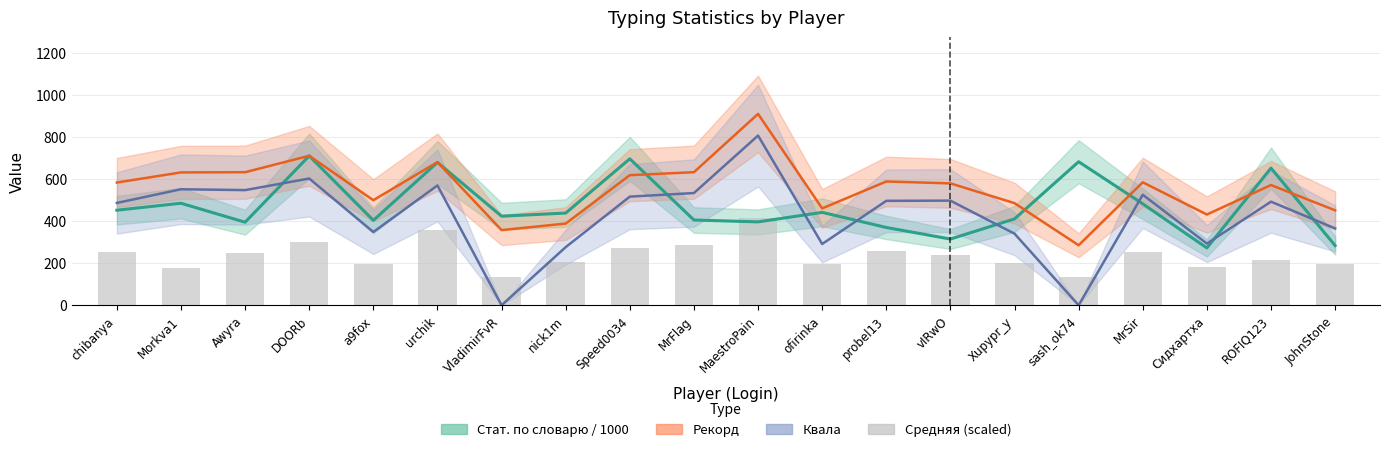

What is the greatest value displayed?

909.0